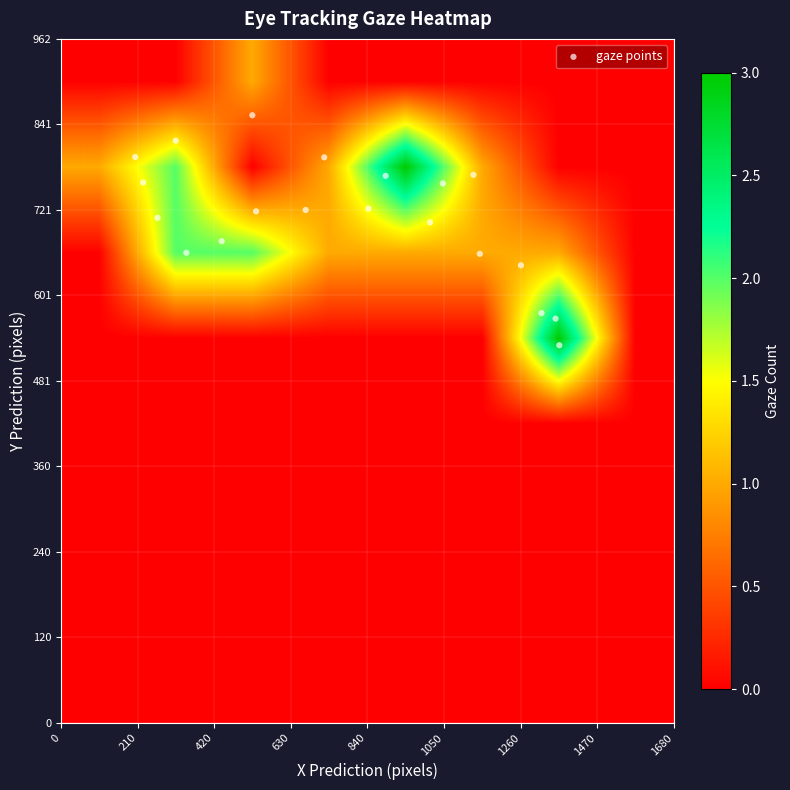

Reading left to right, list all the values displayed in this chart.

t0: 1130.7	0.0	0.0
t1: 1046.7	0.0	0.0
t2: 842.6	0.0	0.0
t3: 670.5	0.0	0.0
t4: 534.4	0.0	0.0
t5: 440.0	0.0	0.0
t6: 343.2	0.0	0.0
t7: 264.1	0.0	0.0
t8: 224.6	0.0	0.0
t9: 202.8	0.0	0.0
t10: 314.1	0.0	0.0
t11: 524.1	0.0	0.0
t12: 721.4	0.0	0.0
t13: 889.8	0.0	0.0
t14: 1011.5	0.0	0.0
t15: 1148.2	0.0	0.0
t16: 1260.9	0.0	0.0
t17: 1317.2	0.0	0.0
t18: 1355.9	0.0	0.0
t19: 1366.2	0.0	0.0